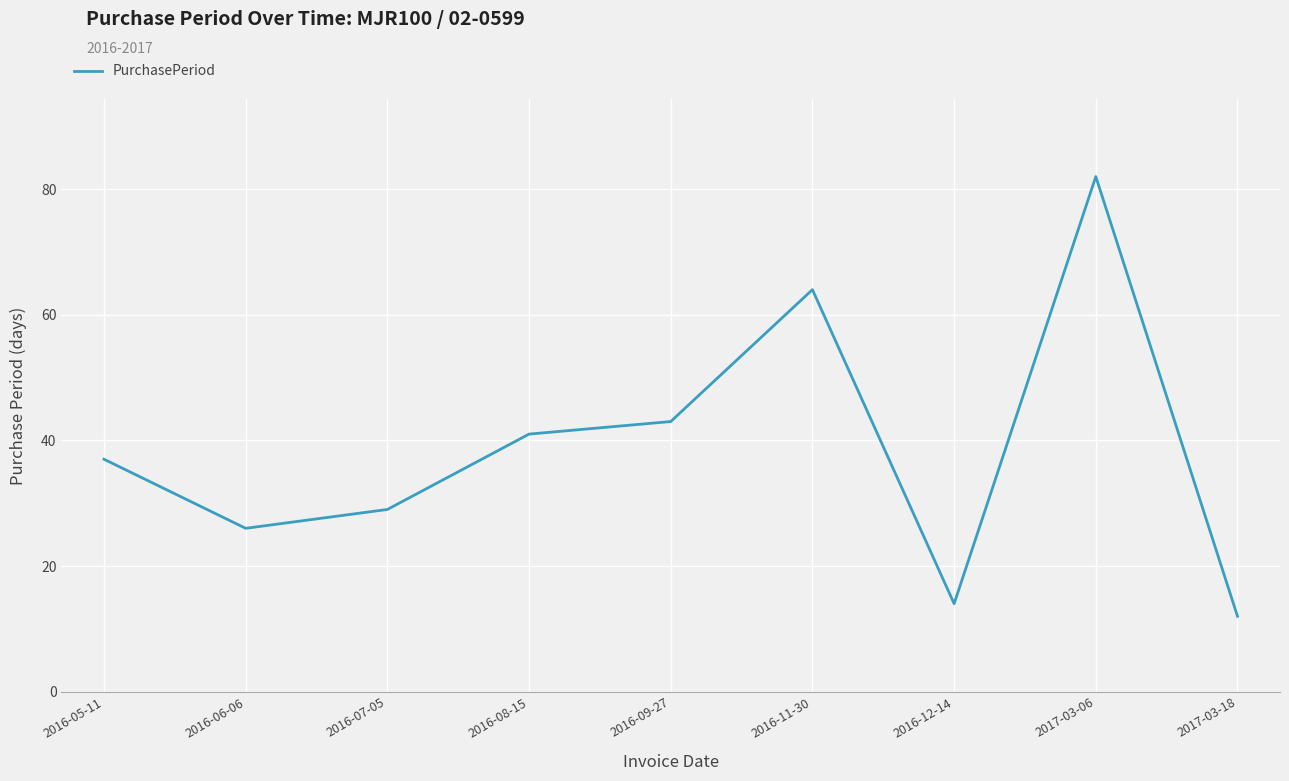

What is the smallest value displayed?

12